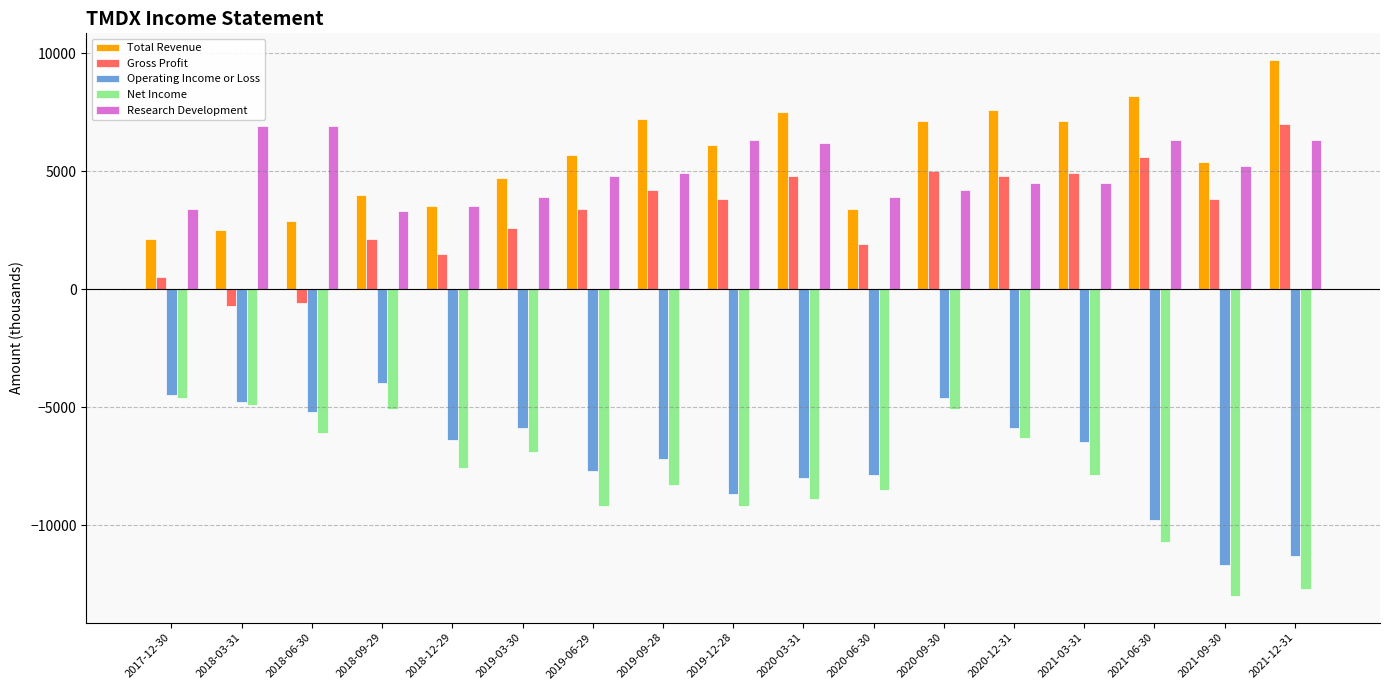

True or false: Net Income has a value of -10337 at 2020-12-31.

False